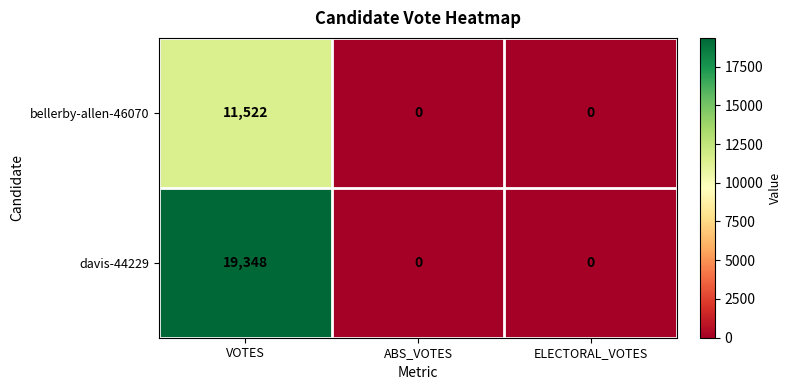

What is the maximum value shown in the chart?

19348